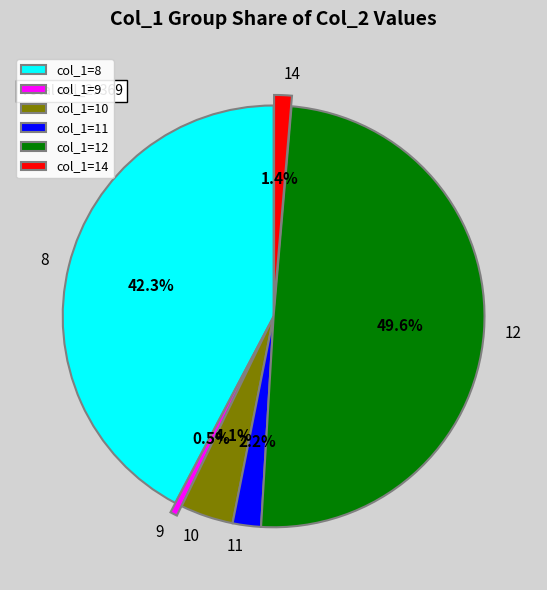

How many slices are in this pie chart?

6